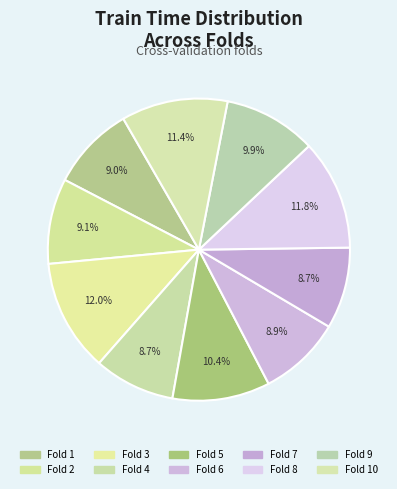

What percentage is the Fold 9 slice, to the nearest percent?

10%